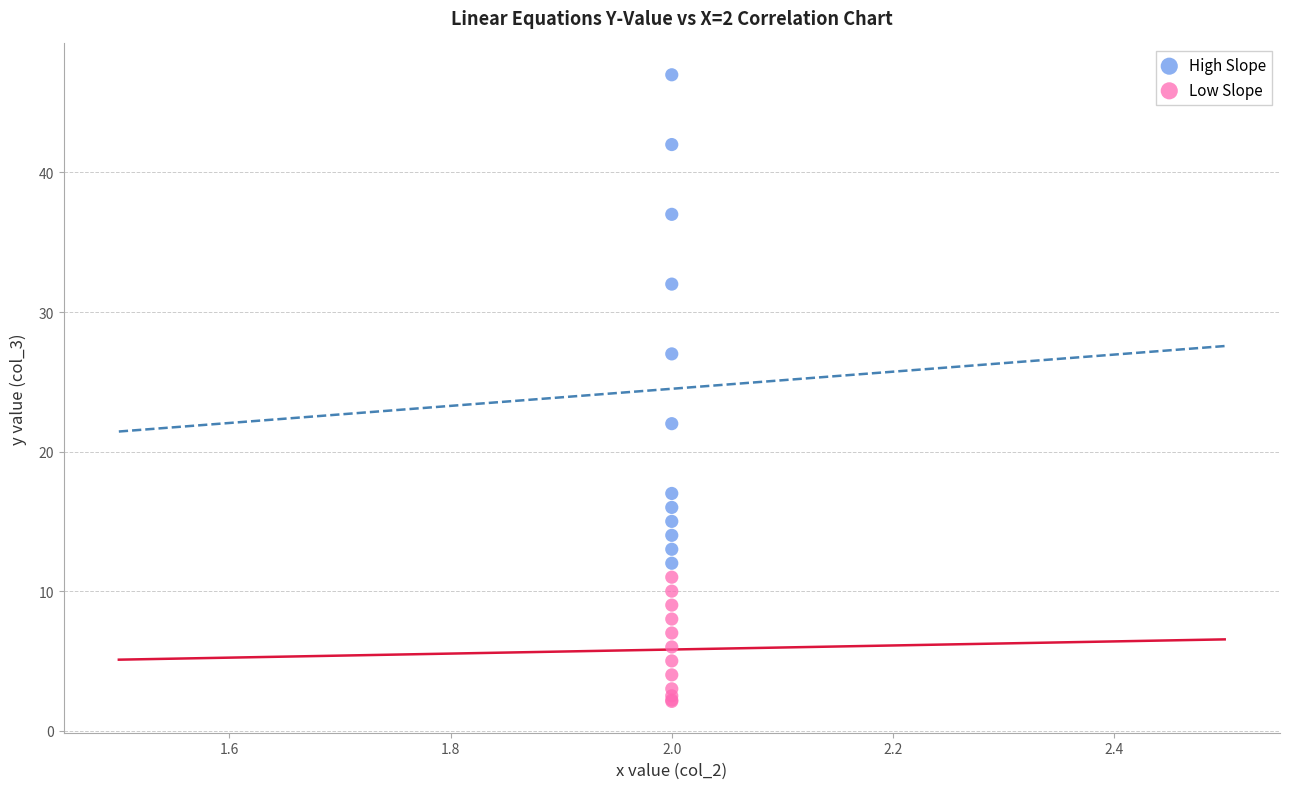

Which series has the widest spread of Y values?

High Slope